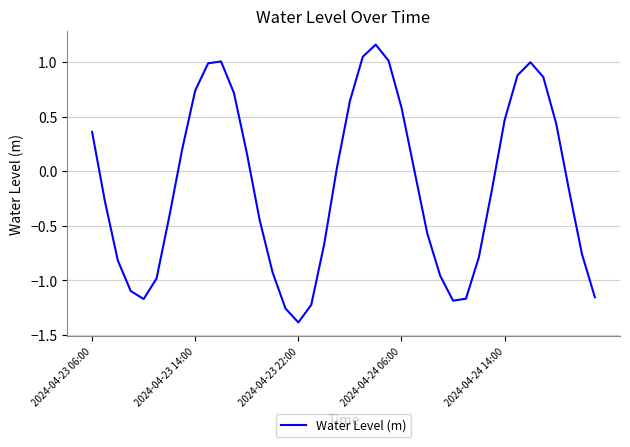

What is the smallest value displayed?

-1.4